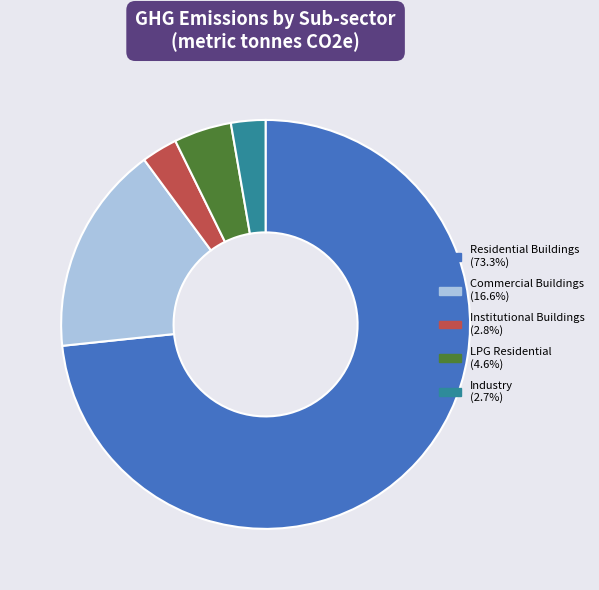

Which slice is the largest?

Residential Buildings